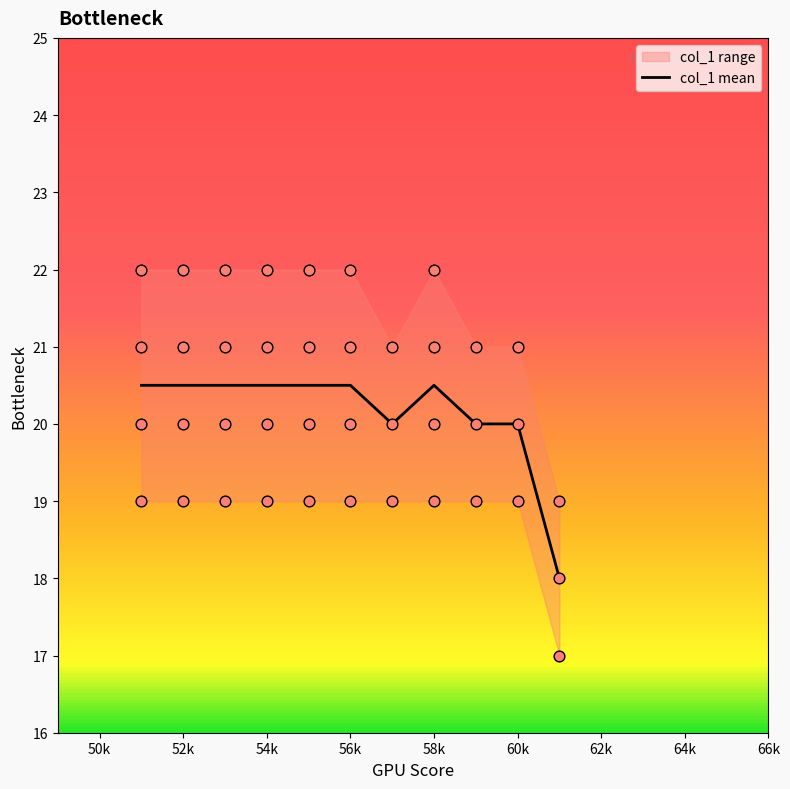

The col_1 mean series shows 32.6 at 54k. True or false?

False